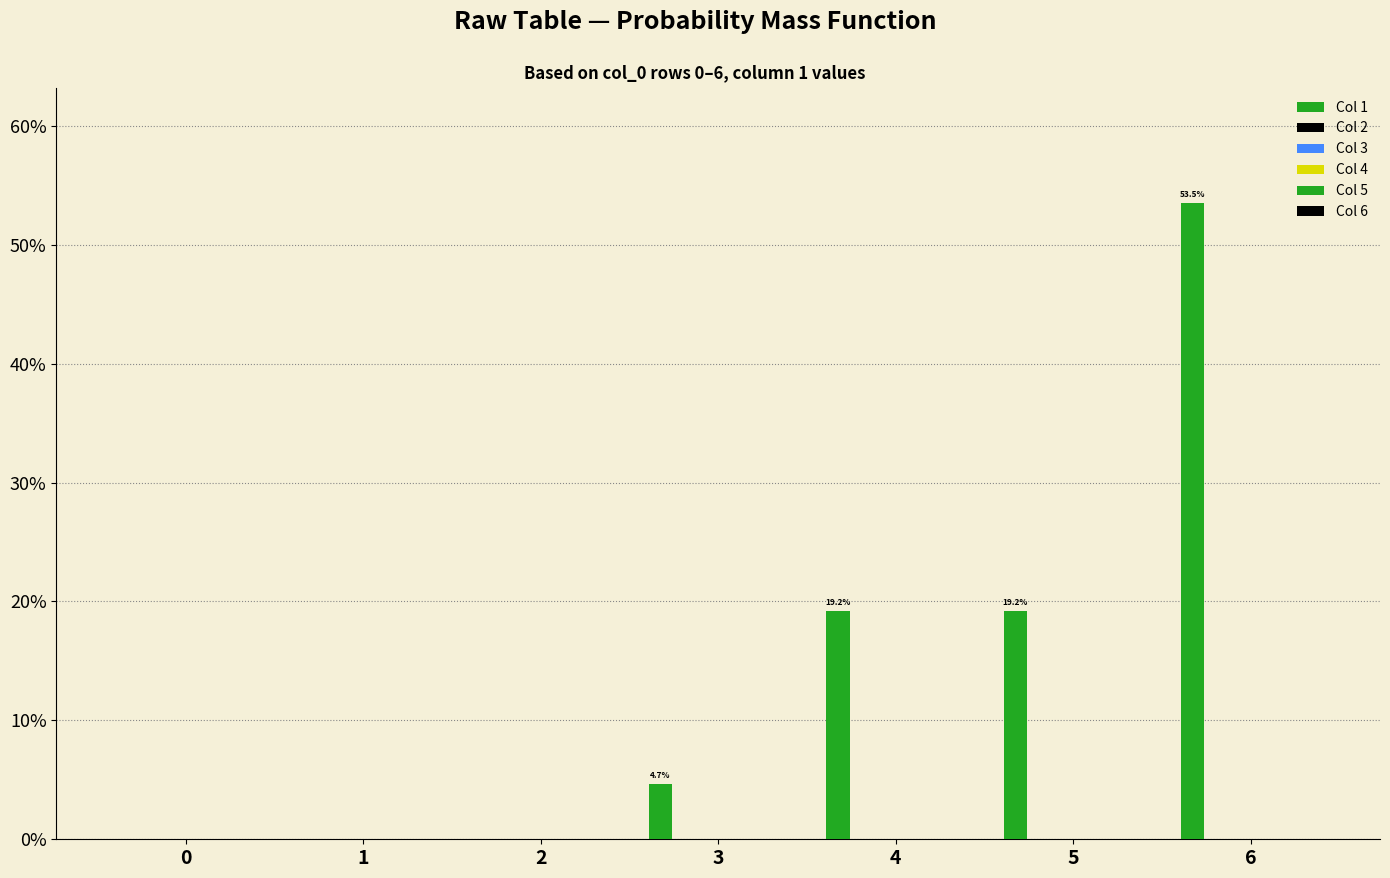

Reading left to right, transcribe all the data shown in this chart.

Col 1: 0.0	0.0	0.0	4.7	19.2	19.2	53.5
Col 2: 0.0	0.0	0.0	0.0	0.0	0.0	0.0
Col 3: 0.0	0.0	0.0	0.0	0.0	0.0	0.0
Col 4: 0.0	0.0	0.0	0.0	0.0	0.0	0.0
Col 5: 0.0	0.0	0.0	0.0	0.0	0.0	0.0
Col 6: 0.0	0.0	0.0	0.0	0.0	0.0	0.0